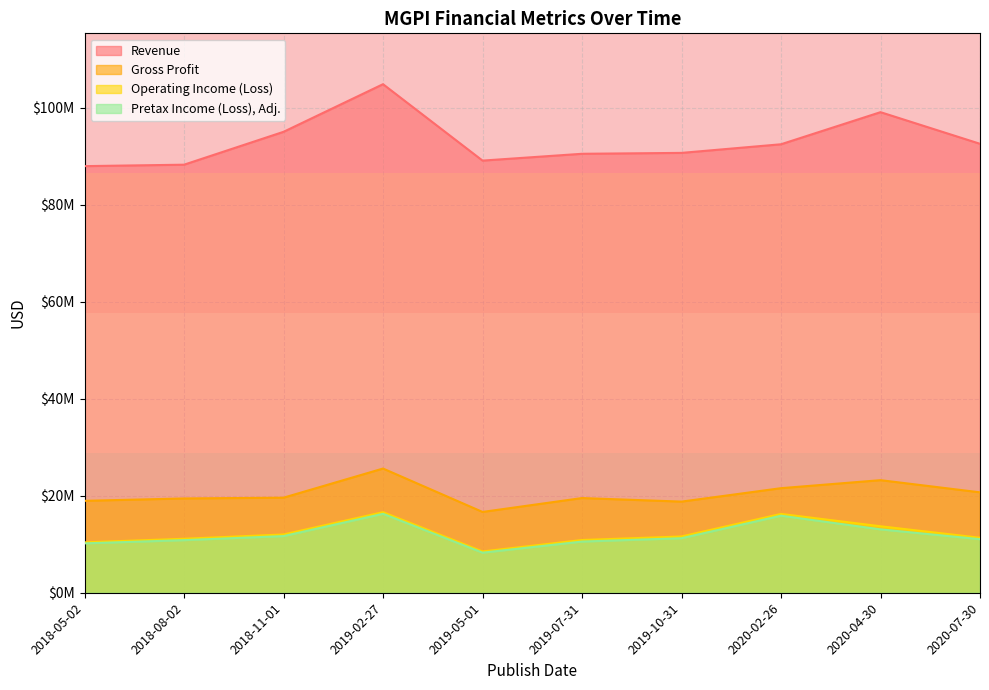

True or false: Gross Profit and Revenue cross at least once.

False